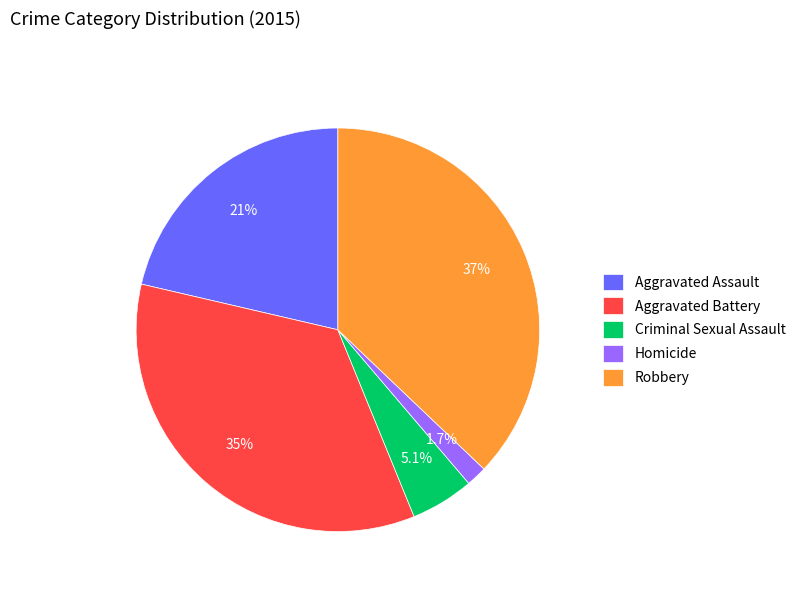

The Robbery slice represents 37% of the pie. True or false?

True